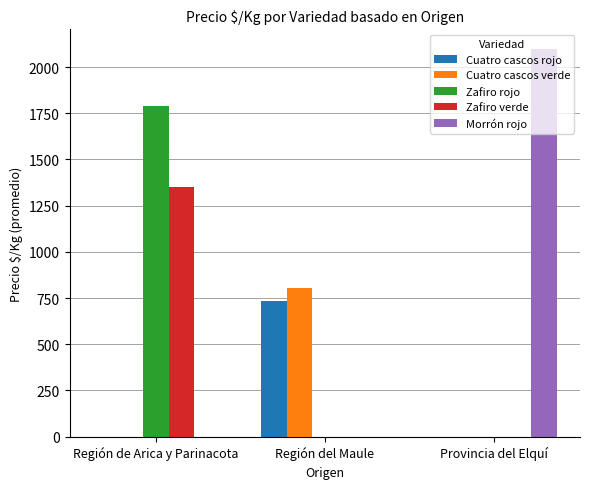

What is the sum of all Morrón rojo values?

2100